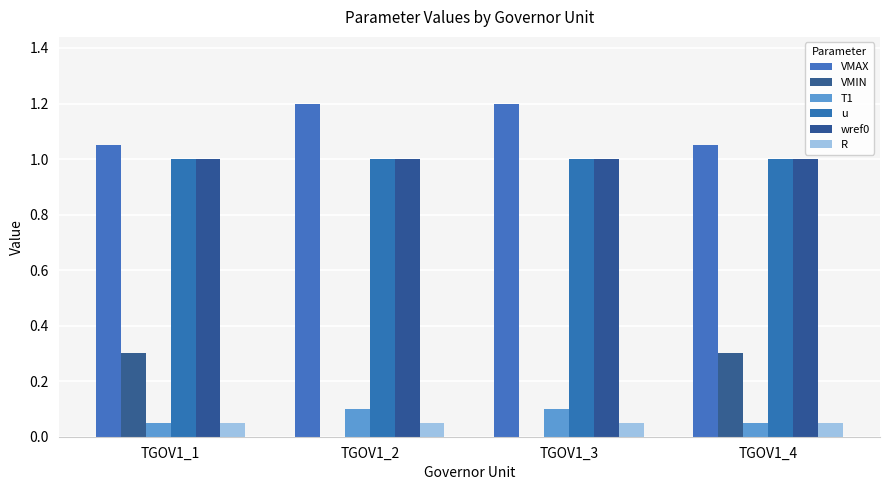

Are the bars horizontal?

No